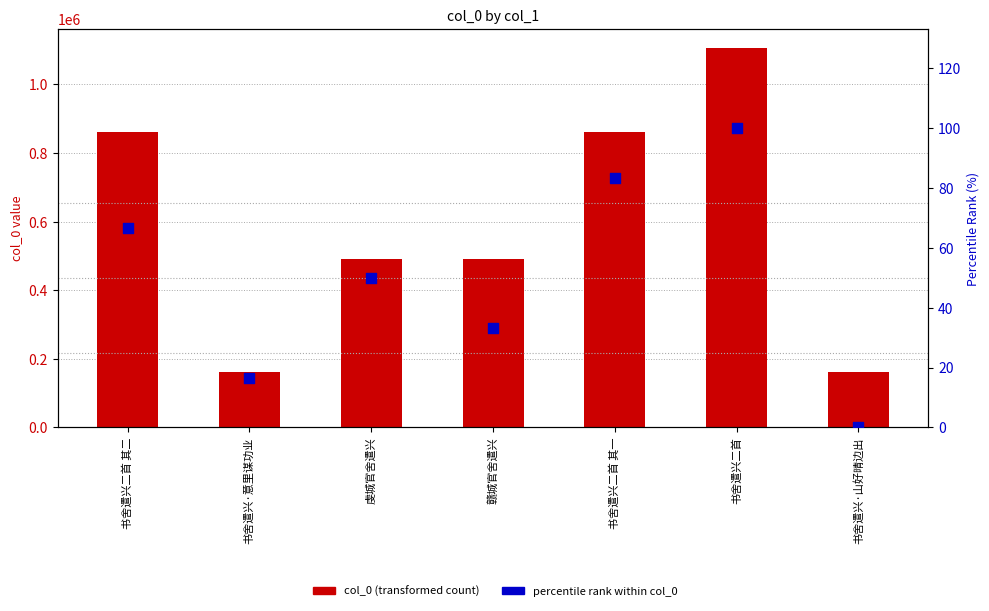

At how many categories does at least one series exceed 31542?

7